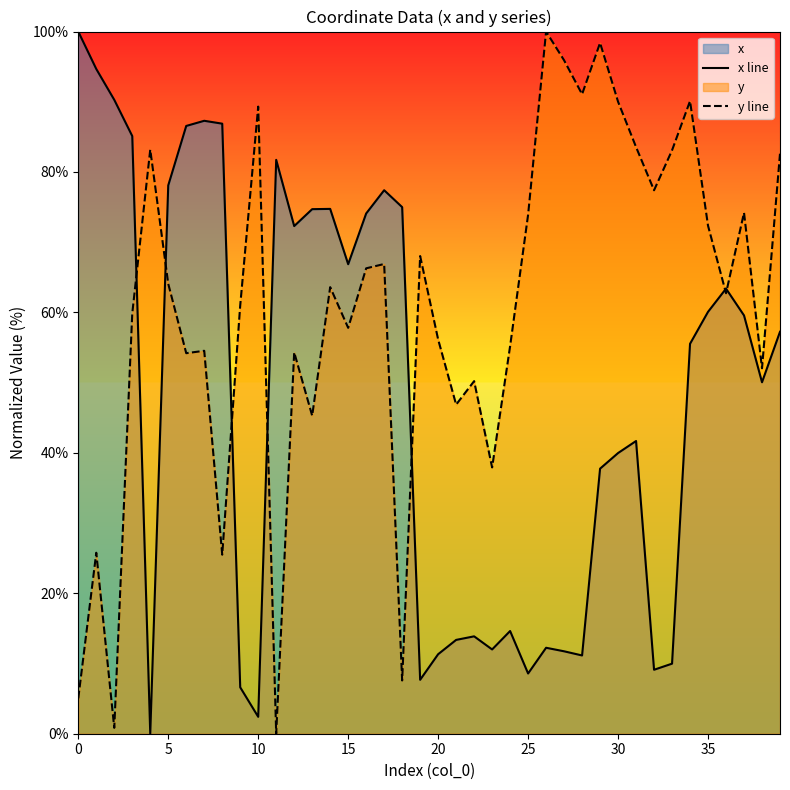

Which series has the largest total across all categories?

y line